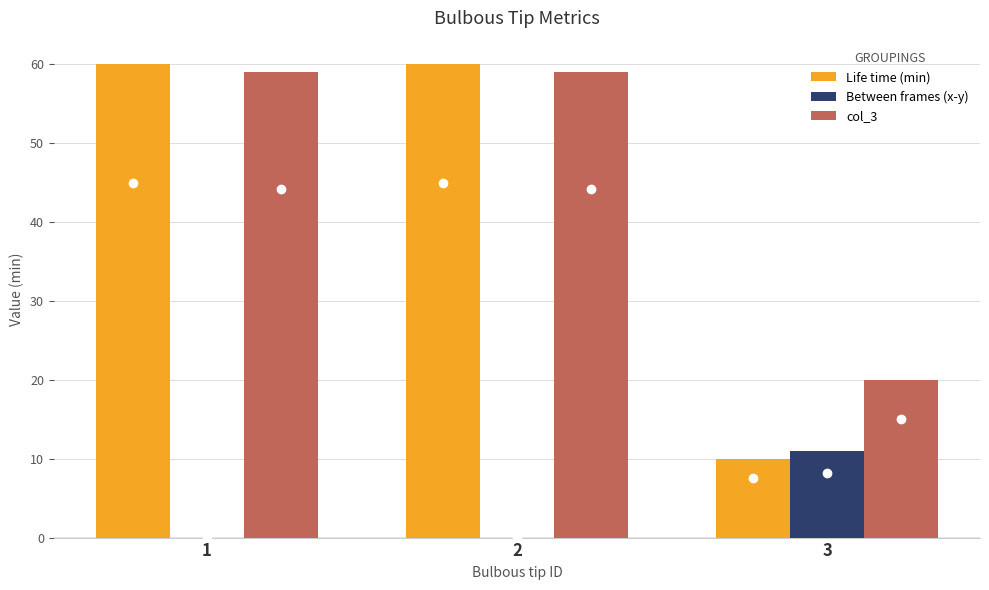

Count the number of data series in this chart.

3